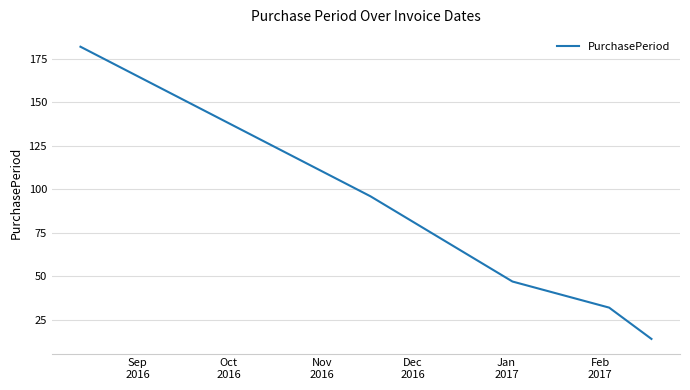

What is the smallest value displayed?

14